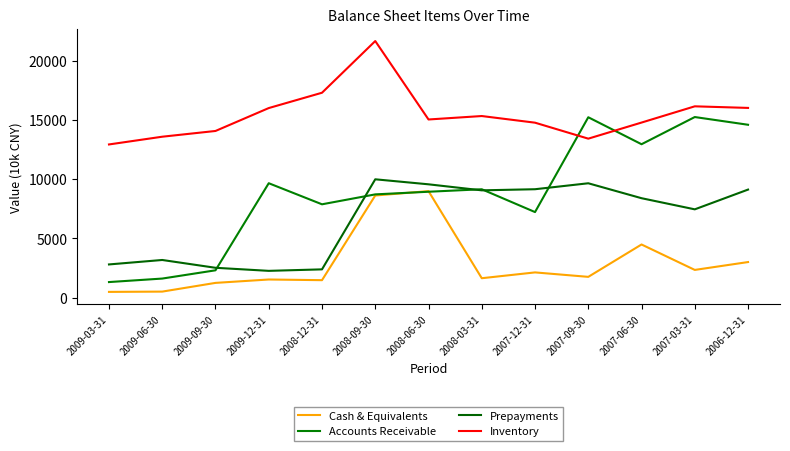

What is the maximum value shown in the chart?

21656